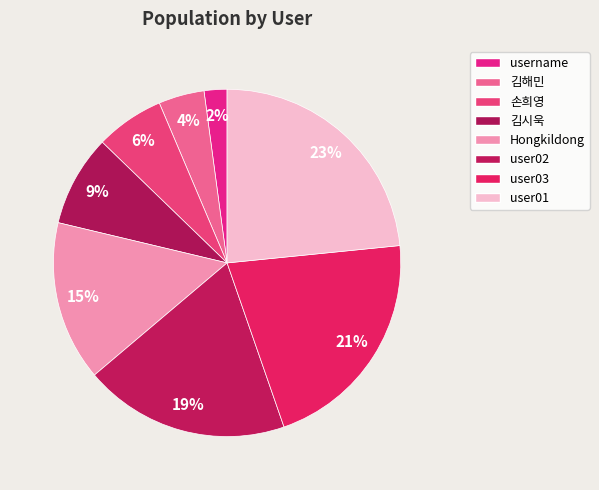

Count the number of slices in the pie.

8